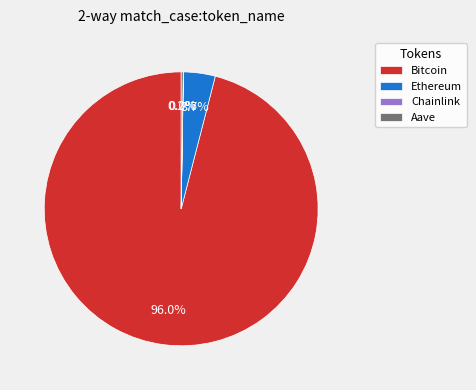

What is the majority slice?

Bitcoin